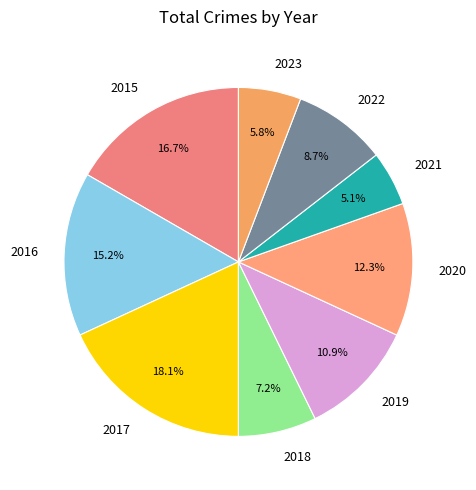

Does any single category account for the majority?

No